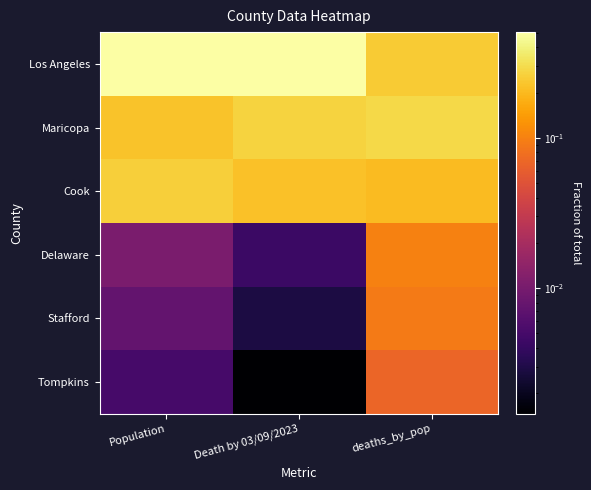

Which has a higher value, Population or Death by 03/09/2023?

Death by 03/09/2023